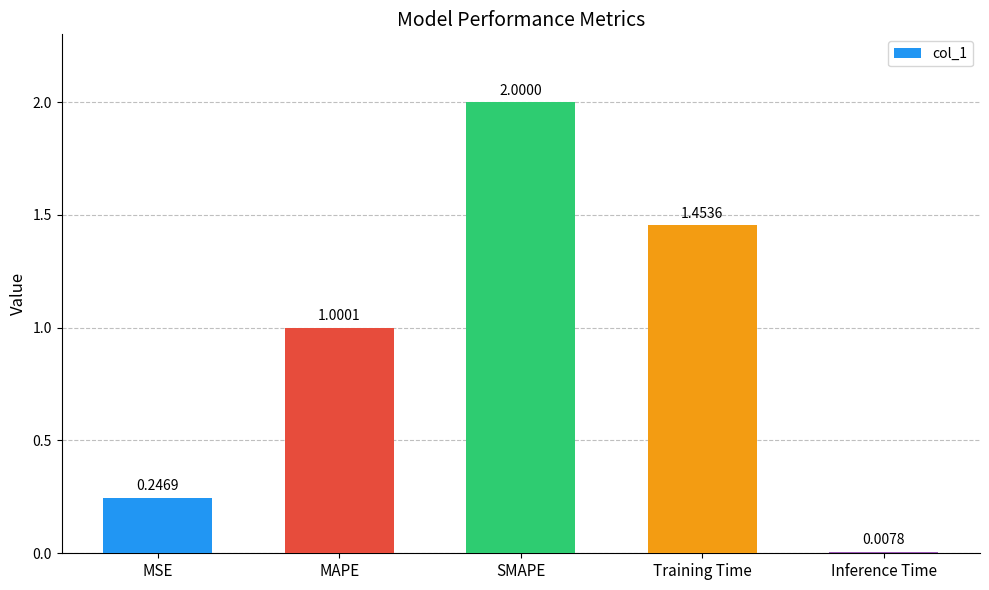

What is the difference between the values at MSE and SMAPE?

1.8